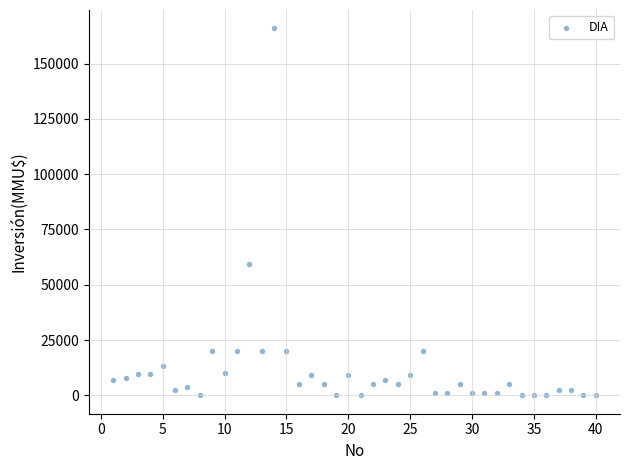

What is the range of X values (max minus min)?

39